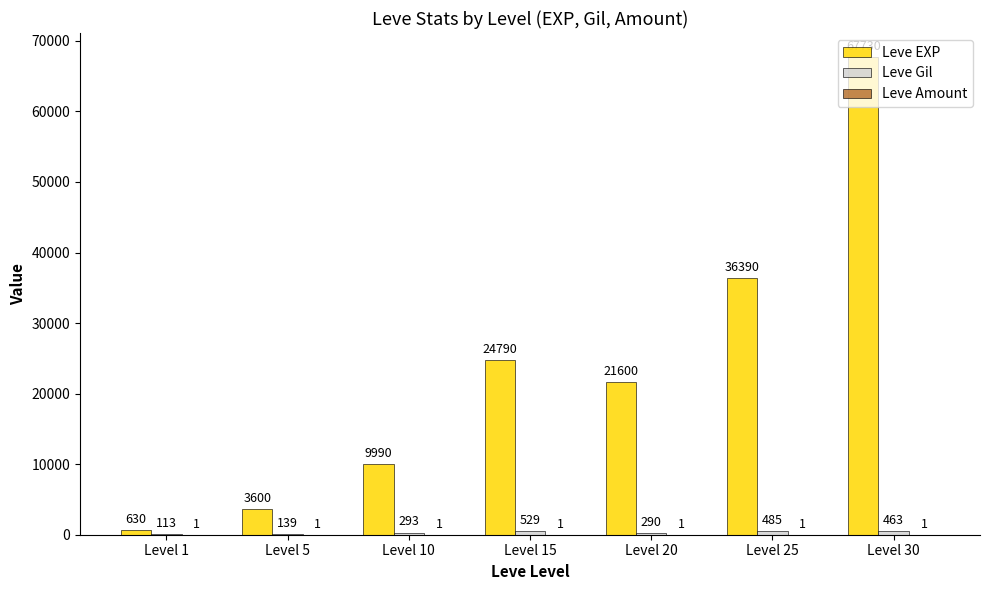

Read the Leve EXP value at Level 5.

3600